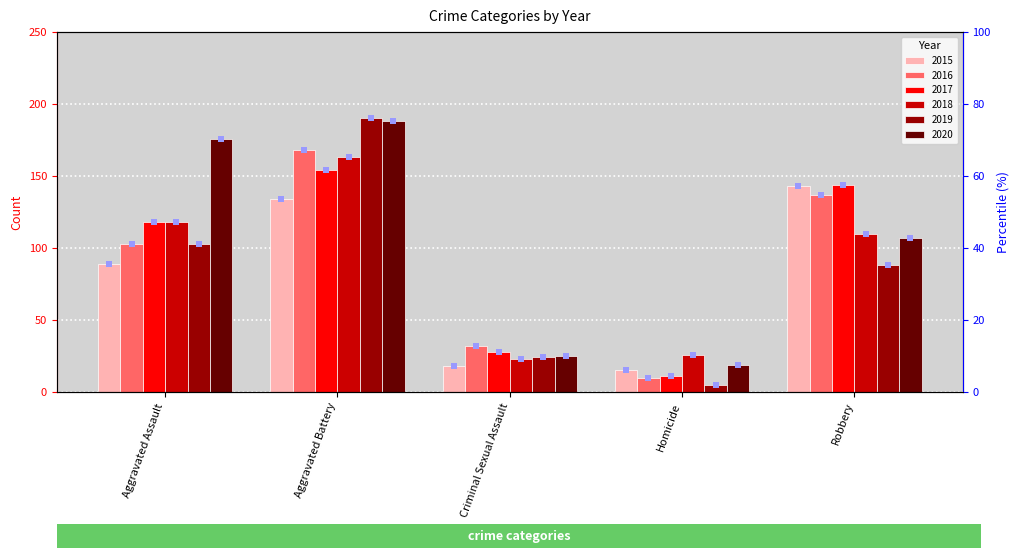

Which series has the widest spread of Y values?

2019